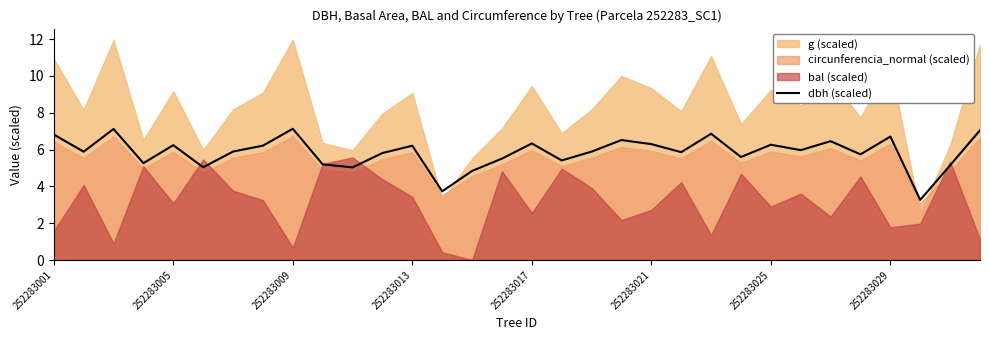

Where is the data nearest to the value 5?

10